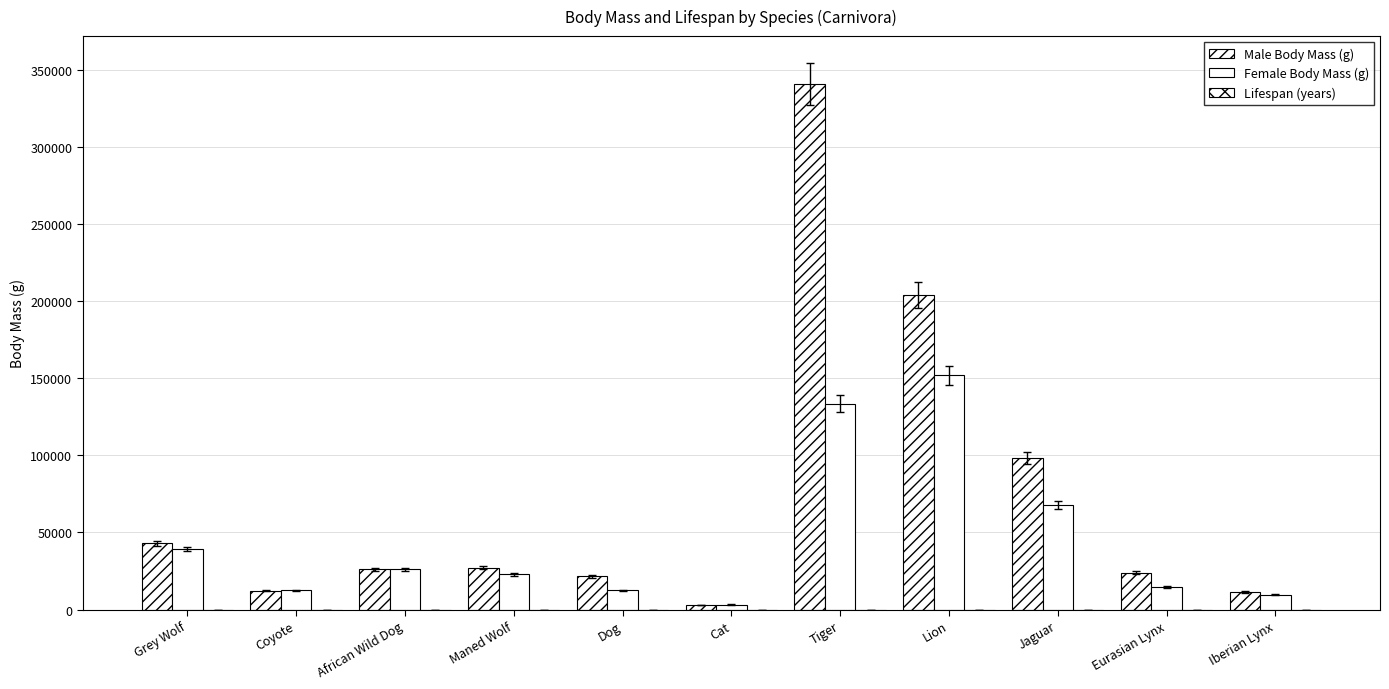

Count the number of data series in this chart.

3